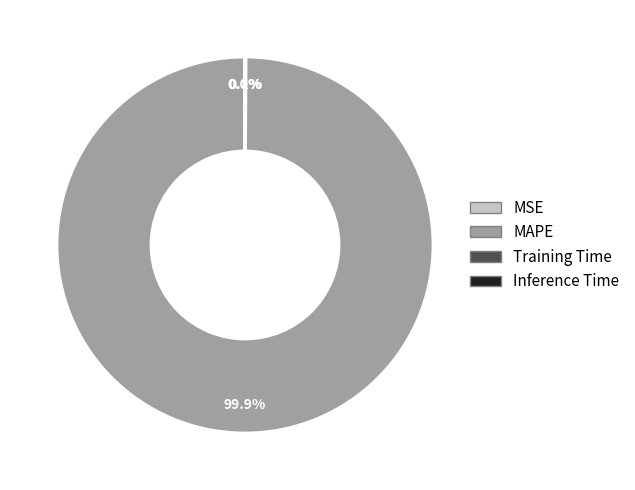

Is there a majority slice in this chart?

Yes